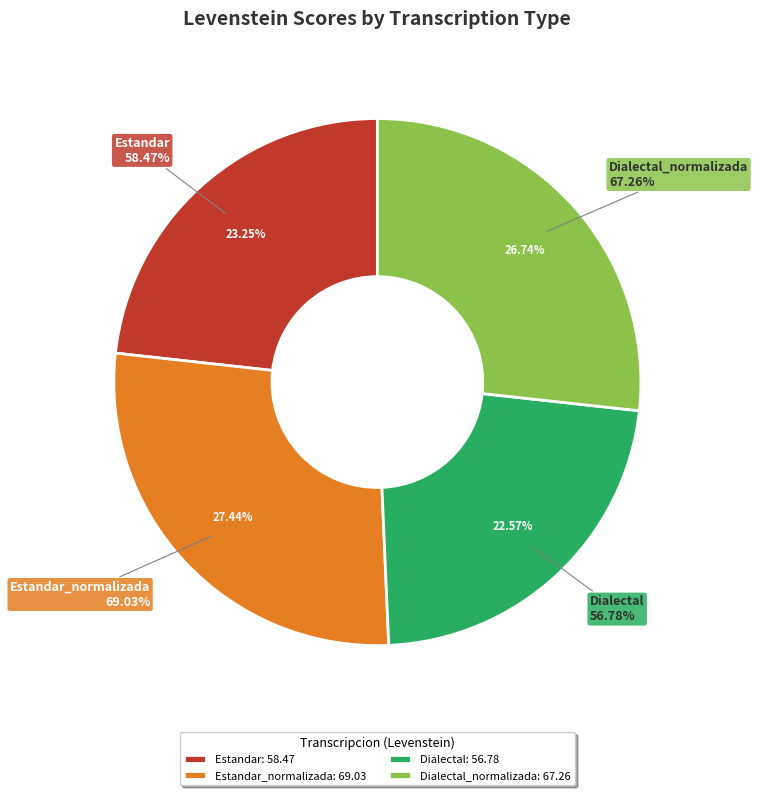

To the nearest percent, what is the combined percentage of Dialectal and Estandar_normalizada?

50%